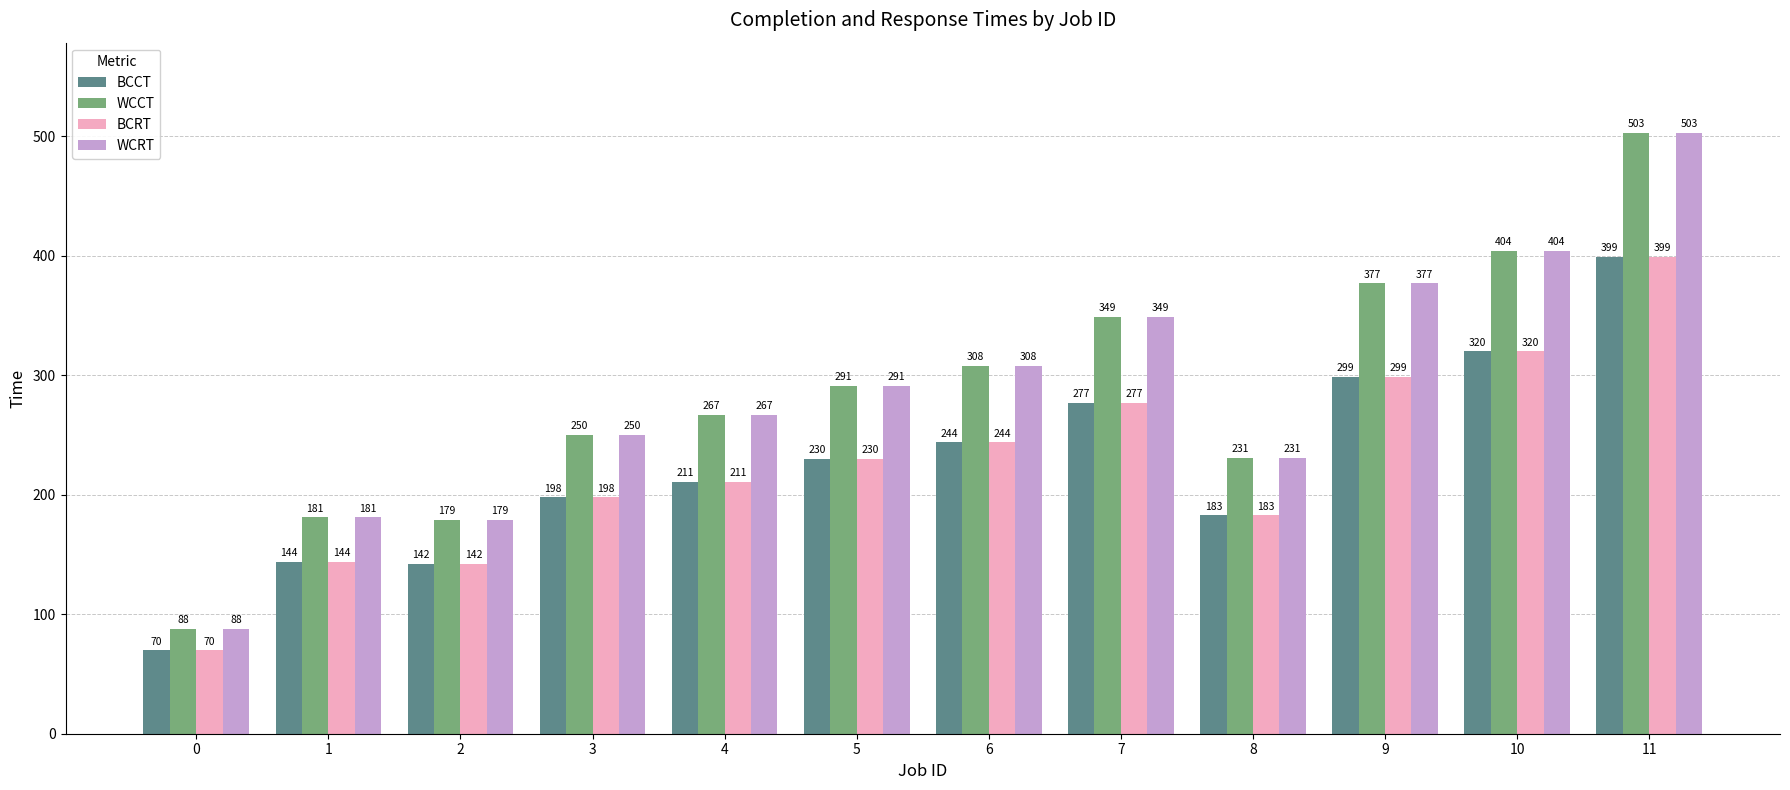

Rank the categories by BCCT value from lowest to highest.

0, 2, 1, 8, 3, 4, 5, 6, 7, 9, 10, 11